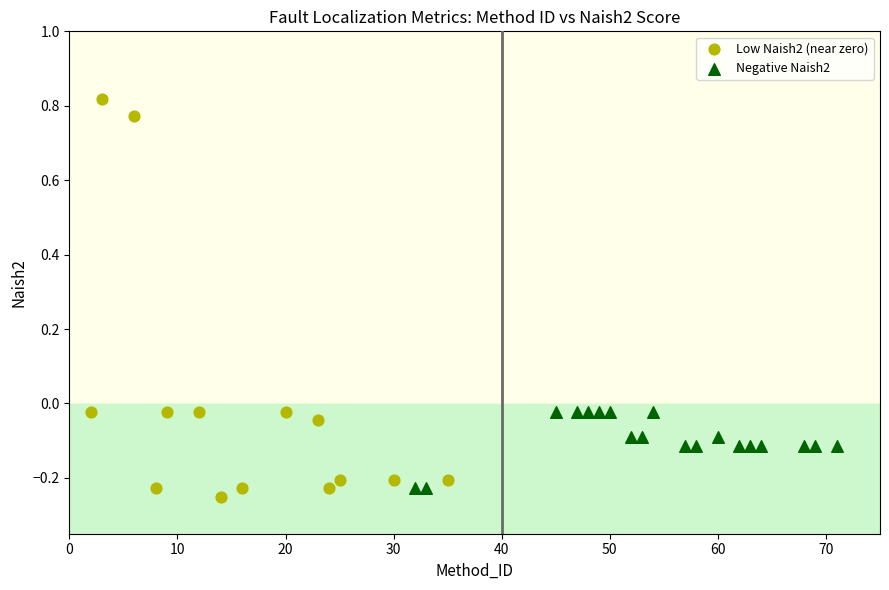

What are all the series names shown in the legend?

Low Naish2 (near zero), Negative Naish2